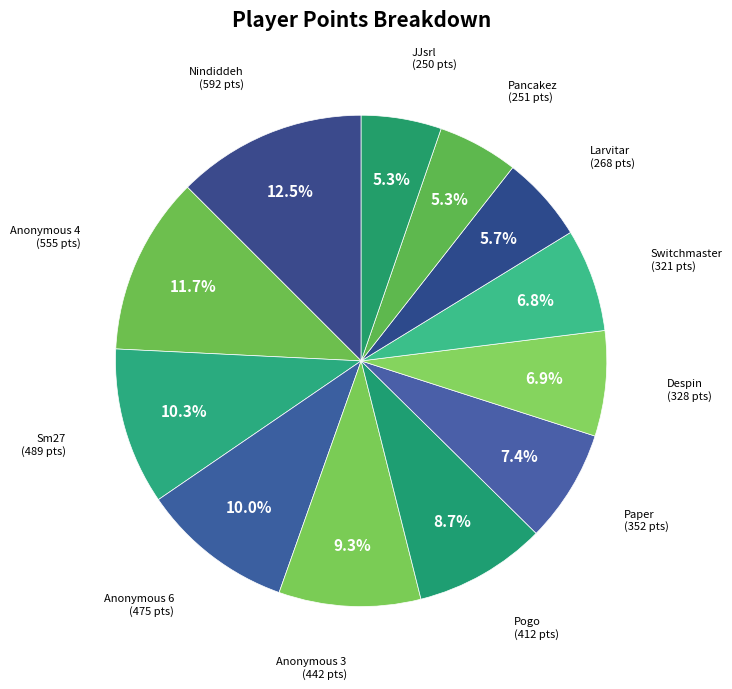

Is it true that Pogo is 9% of the pie?

True